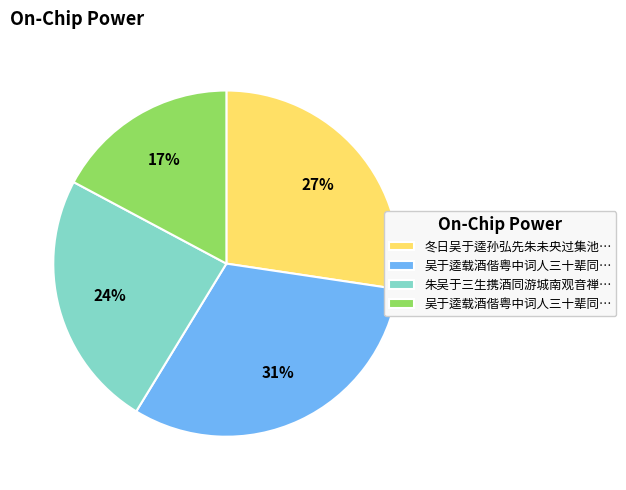

To the nearest percent, what is the average slice percentage?

25%